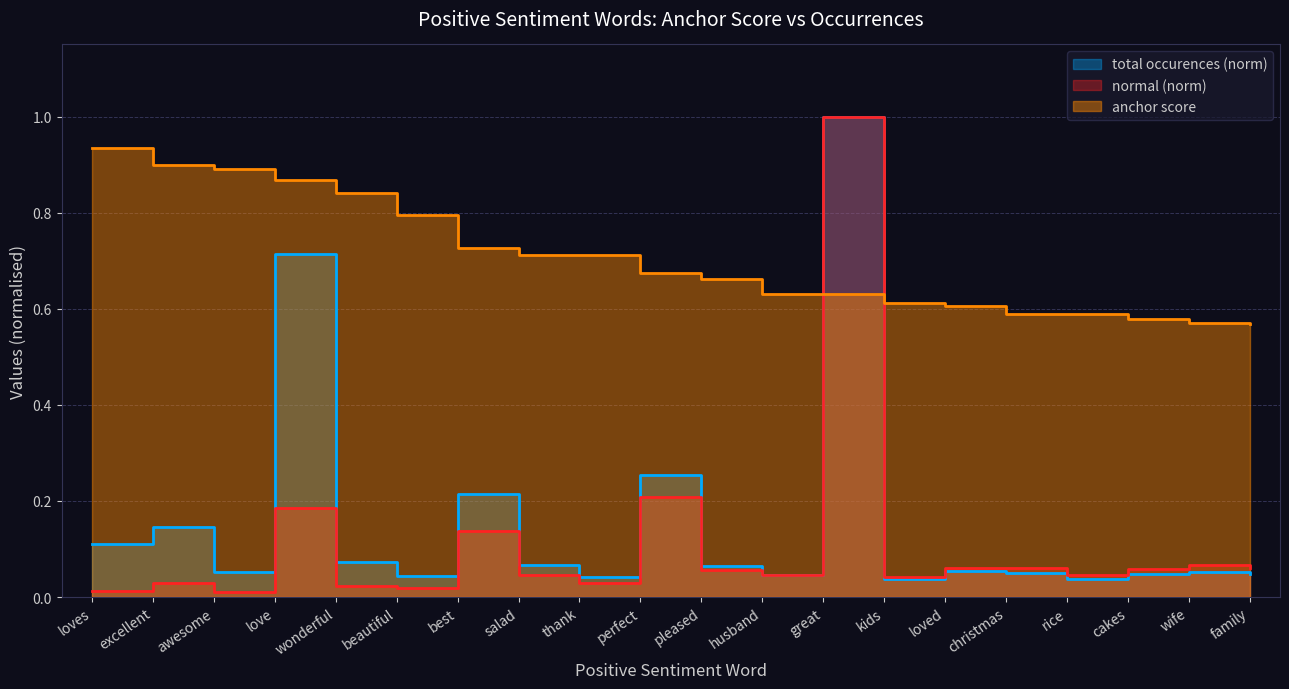

What is the lowest value of the anchor score series?

0.6